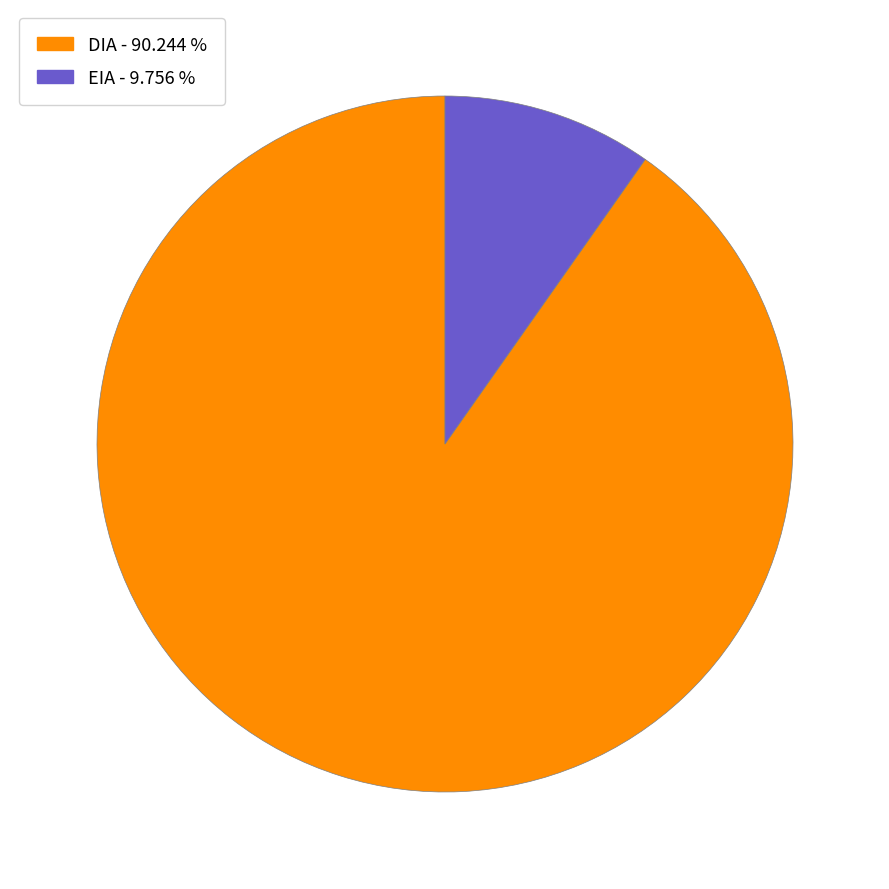

Which has a higher value, DIA or EIA?

DIA